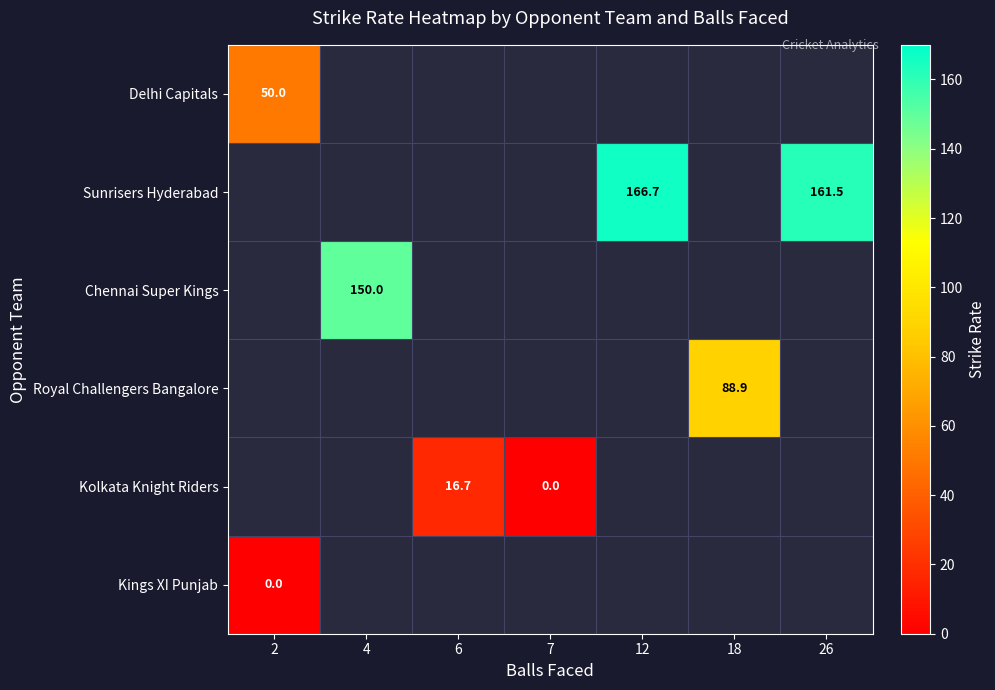

Is it true that Royal Challengers Bangalore equals 59.5 at 18?

False